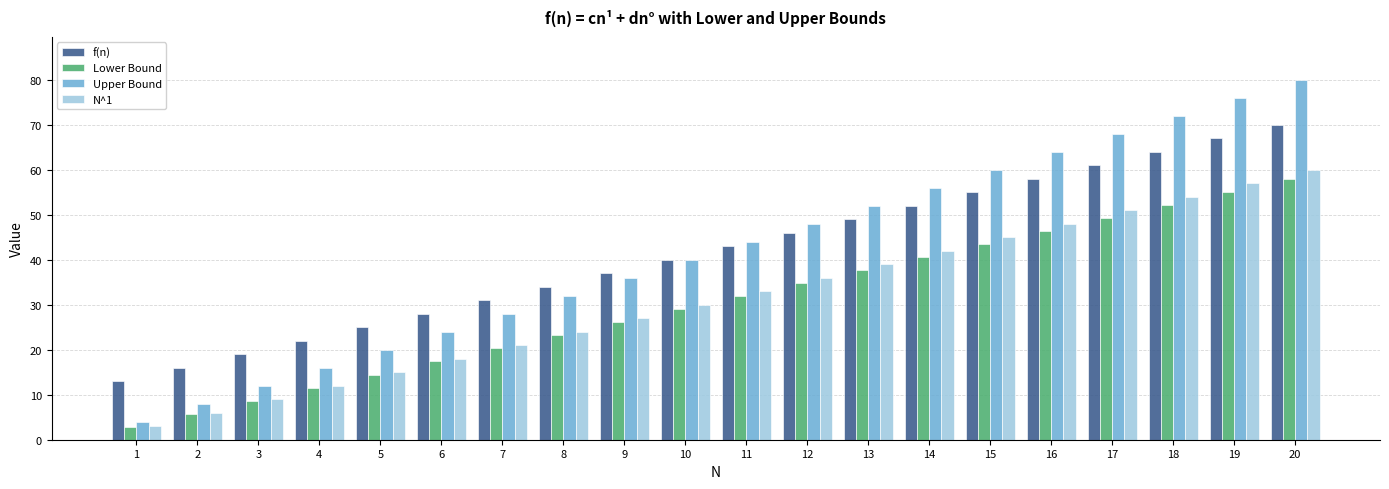

At which category is the sum across all series the highest?

20